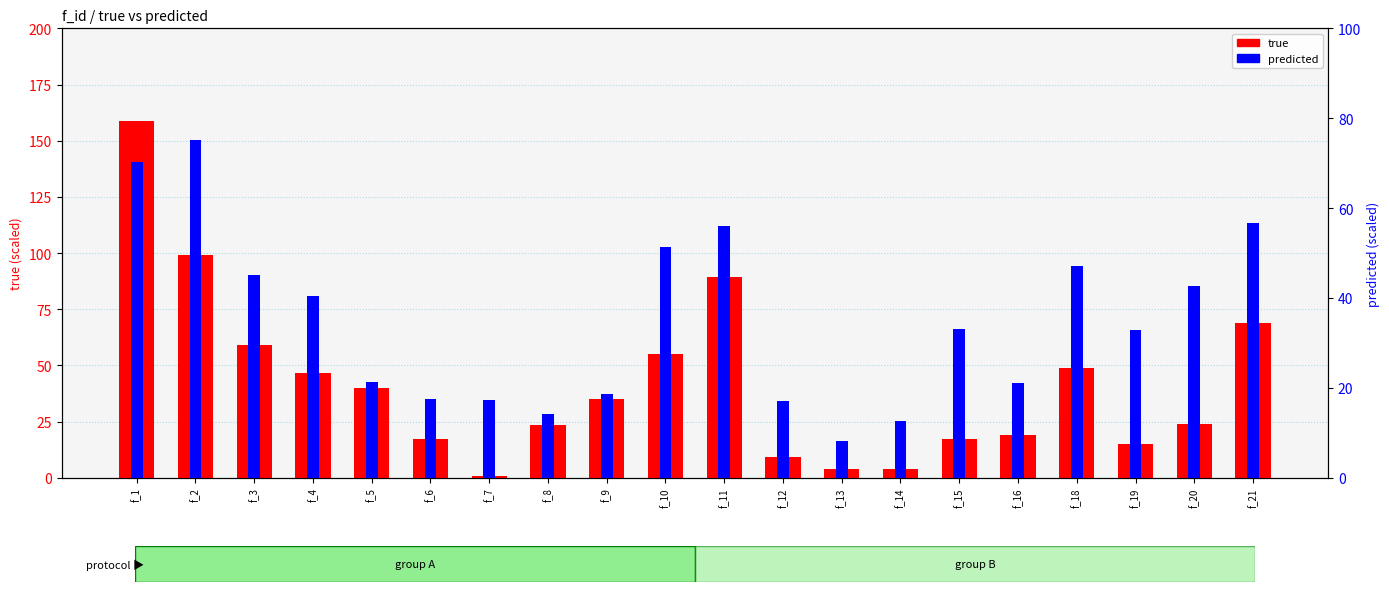

Which series has the largest range (max minus min)?

true